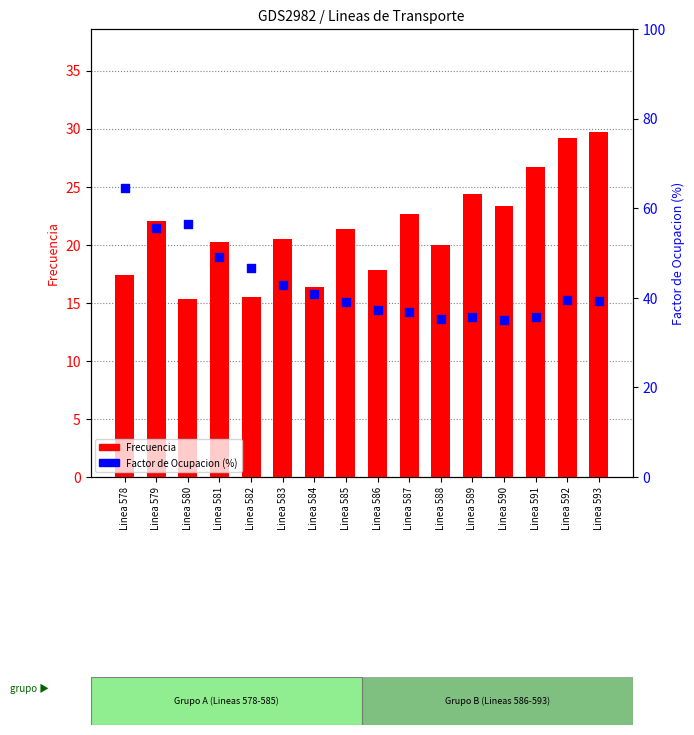

Which series has the largest total across all categories?

Factor de Ocupacion (%)